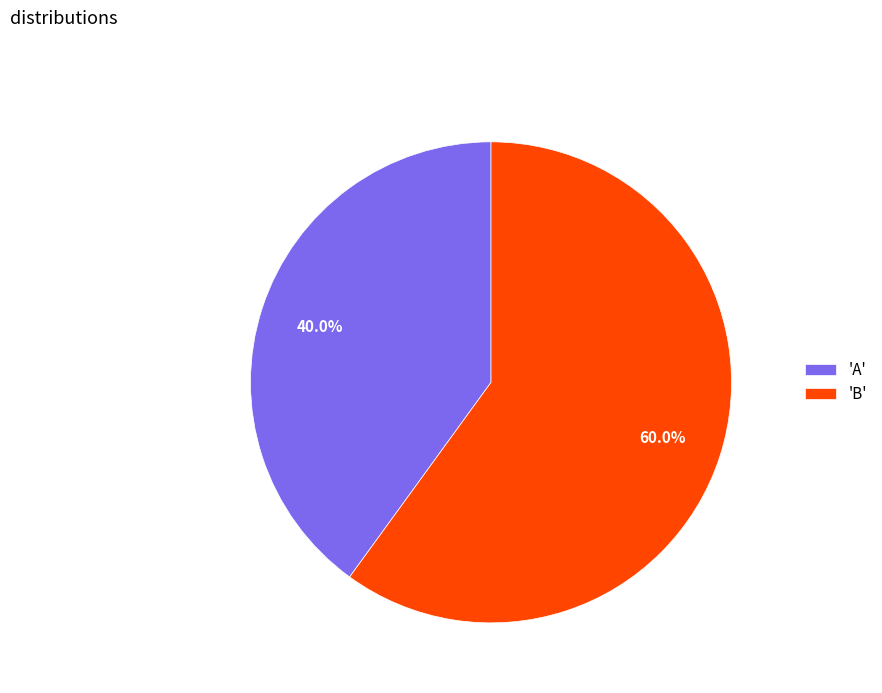

What is the majority slice?

'B'